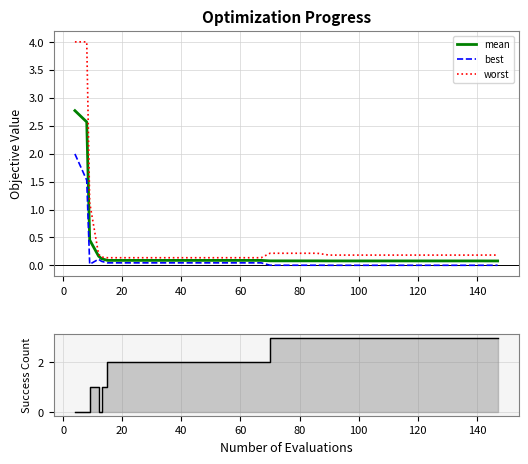

What is the highest value of the mean series?

2.8